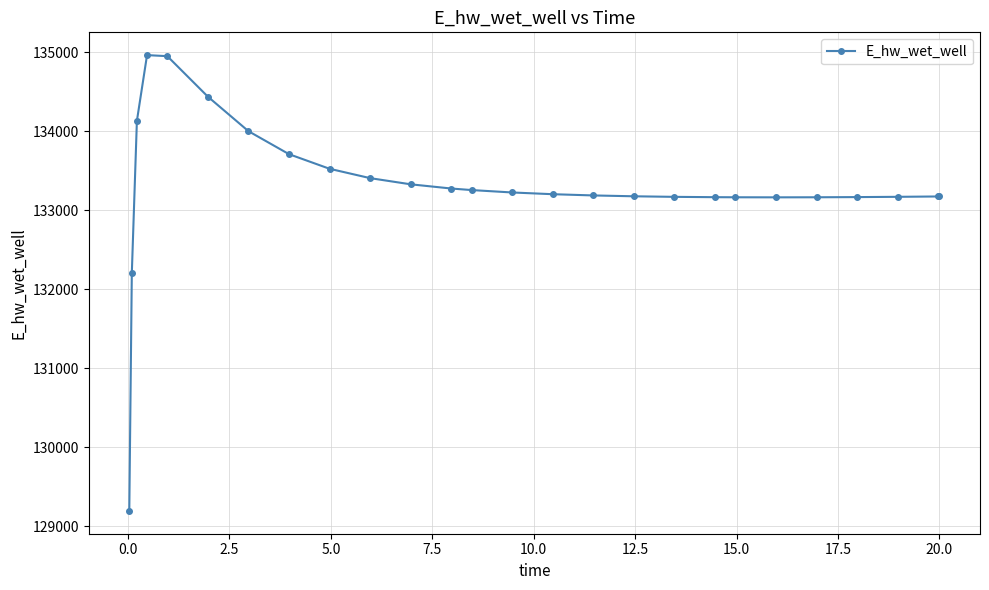

Count the number of categories in the chart.

26